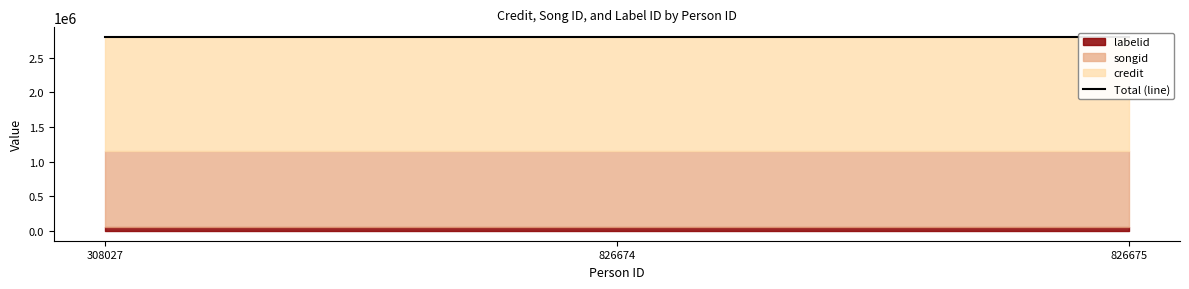

What is the lowest value of the credit series?

1642513